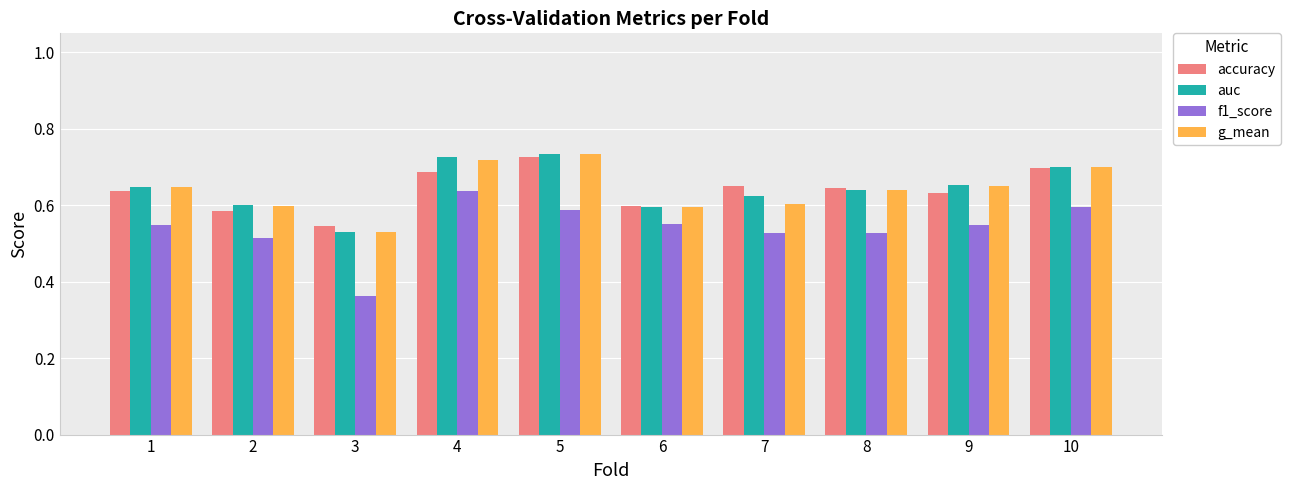

Is the value of f1_score at 2 greater than the value of accuracy at 10?

No